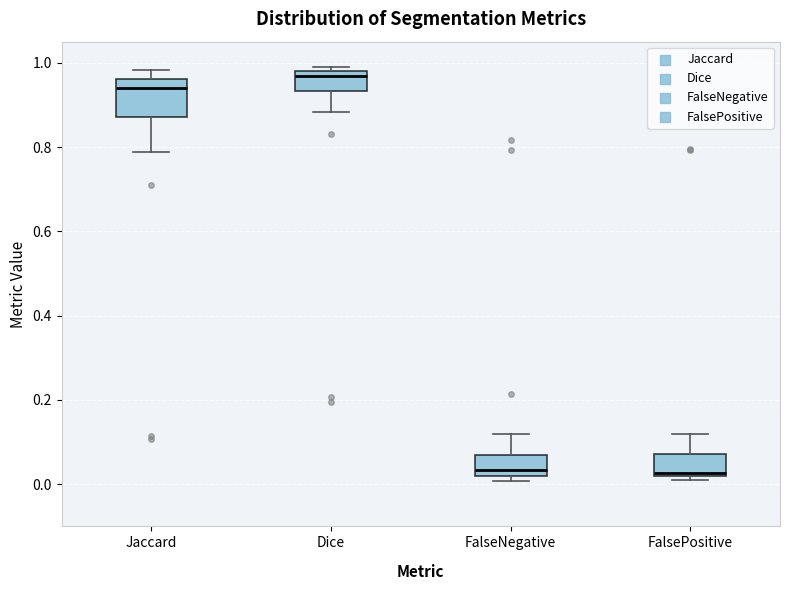

Reading left to right, read every box against the y-axis: the position of its median line, the range the box covers, and the ends of its whiskers. The values are not printed on the chart, so give them approximately, as read against the axis.

Jaccard: median 0.94, box 0.88 to 0.96, whiskers 0.78 to 0.98
Dice: median 0.96, box 0.94 to 0.98, whiskers 0.88 to 1.00
FalseNegative: median 0.04, box 0.02 to 0.06, whiskers 0.00 to 0.12
FalsePositive: median 0.02 (just above the box's lower edge), box 0.02 to 0.08, whiskers 0.00 to 0.12